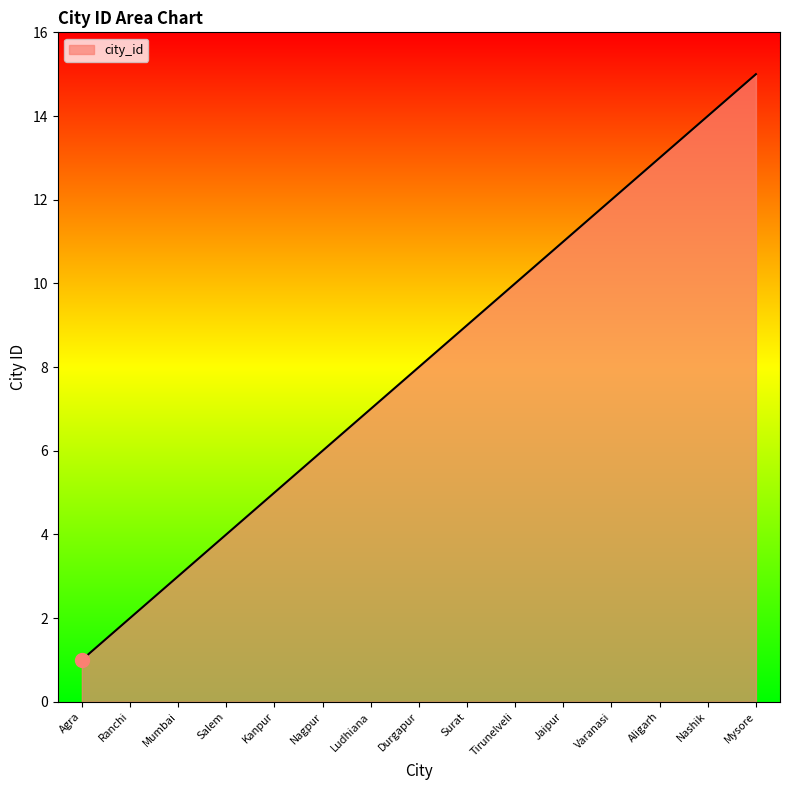

What is the difference between the maximum and second lowest values?

13